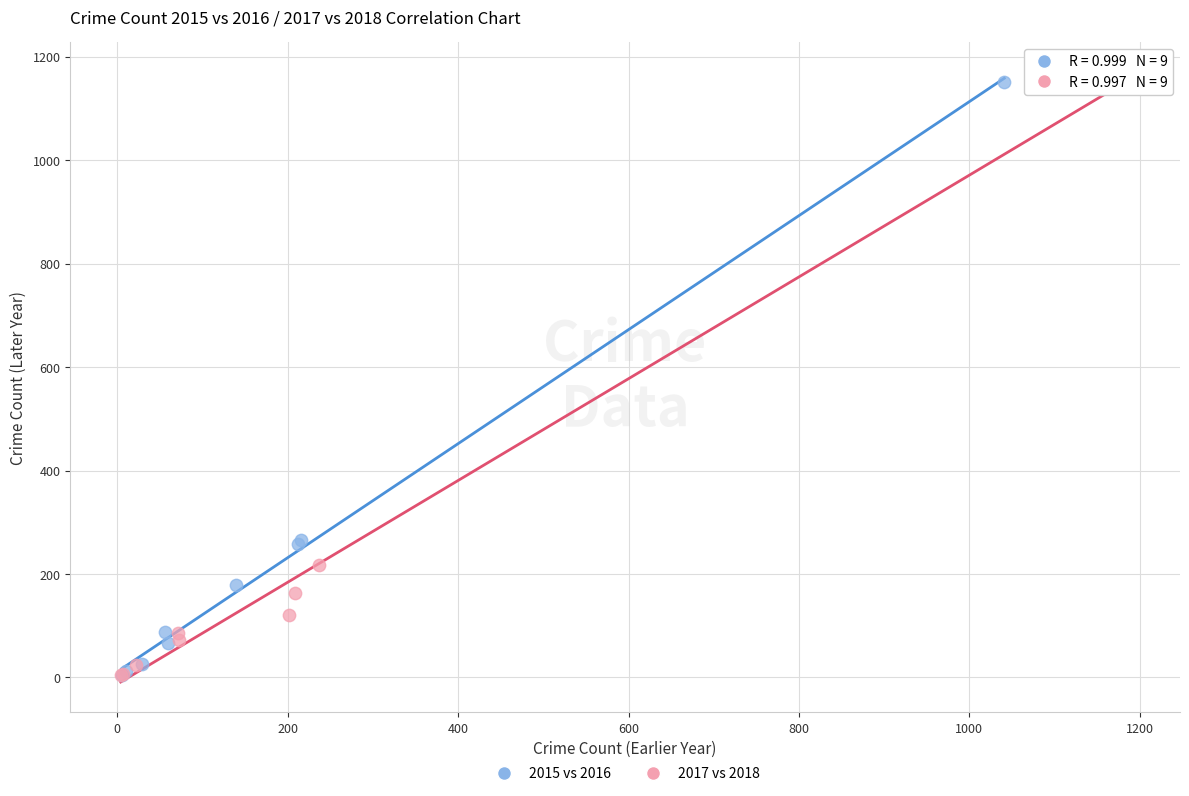

Which series contains the highest Y value?

2017 vs 2018